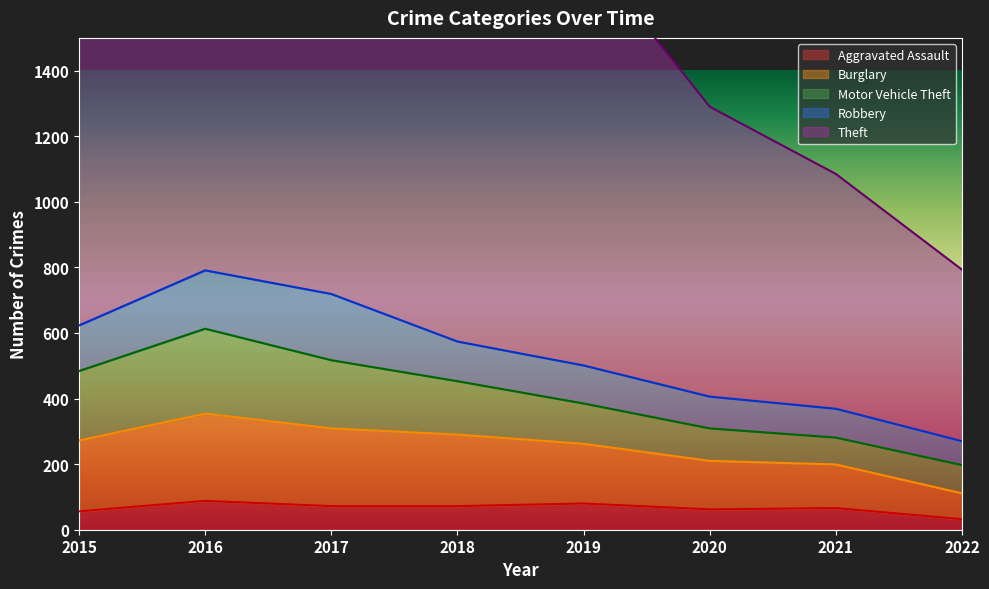

Count the number of data series in this chart.

5